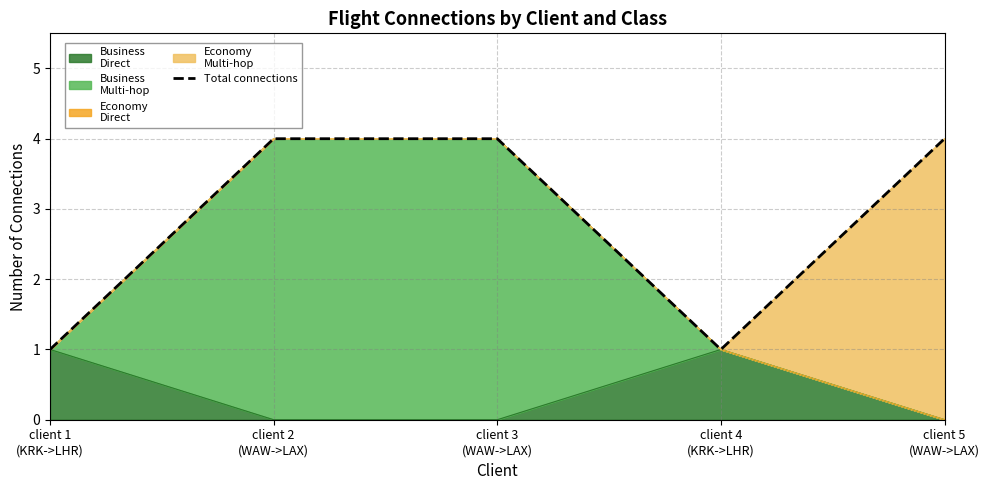

What is the ratio of the value at client 4
(KRK->LHR) to the value at client 3
(WAW->LAX)?

0.2